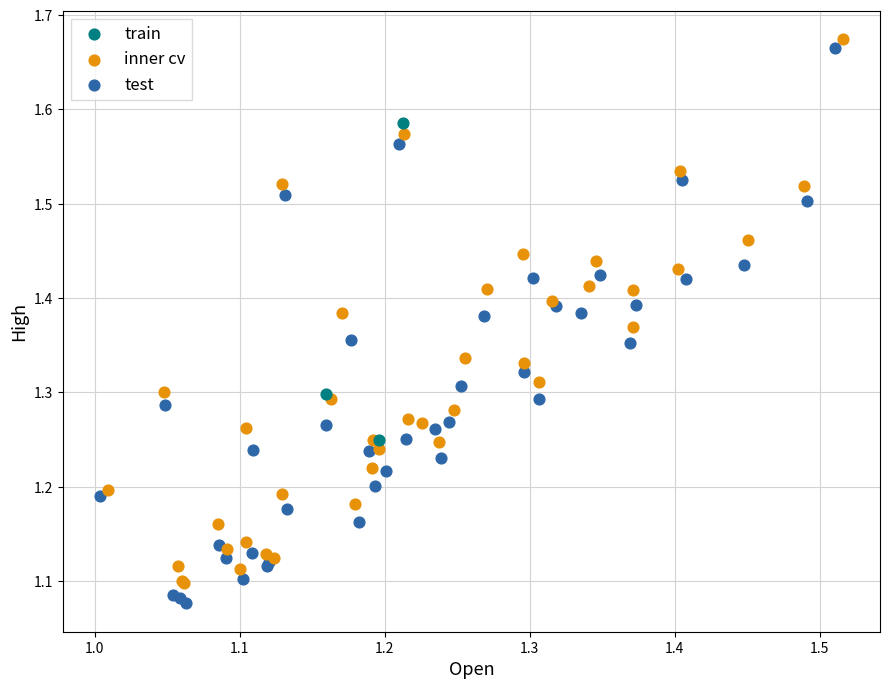

Which series has the largest Y range (max minus min)?

test